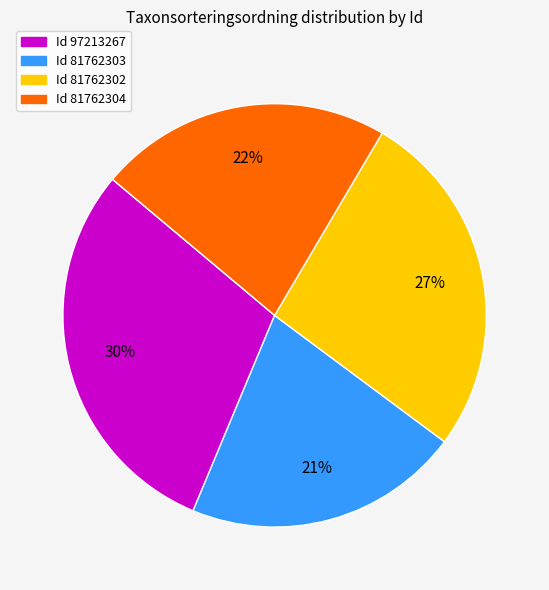

Is there any slice that represents more than half of the pie?

No